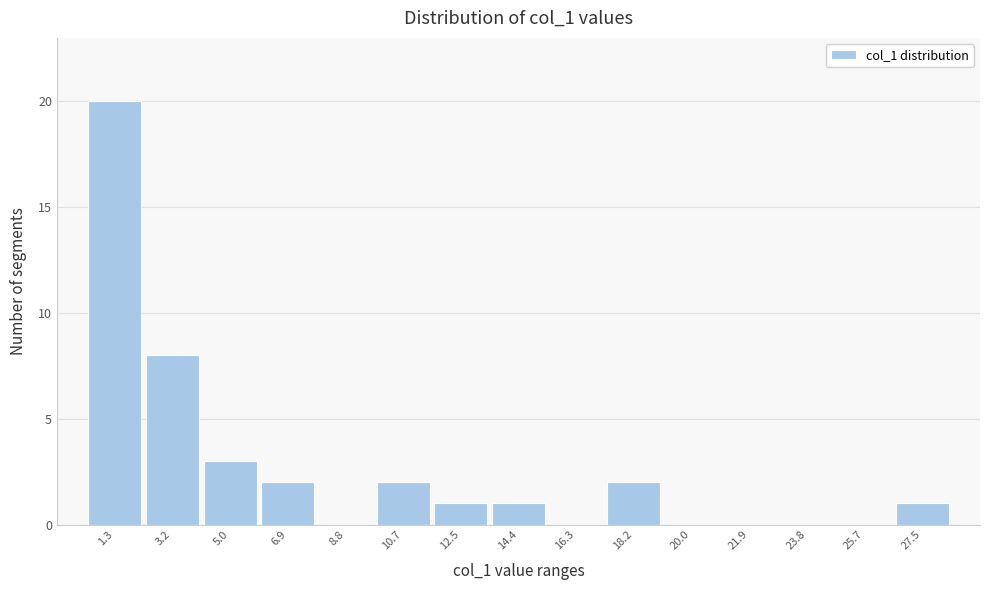

Reading left to right, list all the values displayed in this chart.

1.3=20	3.2=8	5.0=3	6.9=2	8.8=0	10.7=2	12.5=1	14.4=1	16.3=0	18.2=2	20.0=0	21.9=0	23.8=0	25.7=0	27.5=1